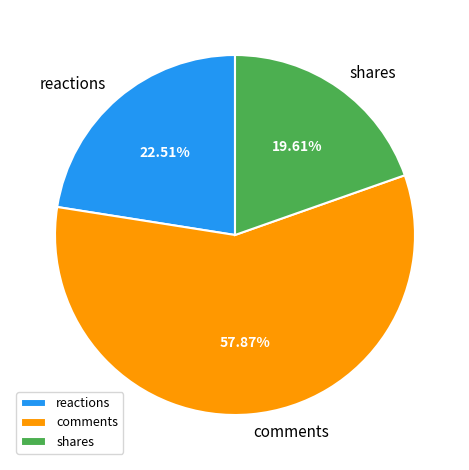

To the nearest percent, what percentage of the pie is shares?

20%